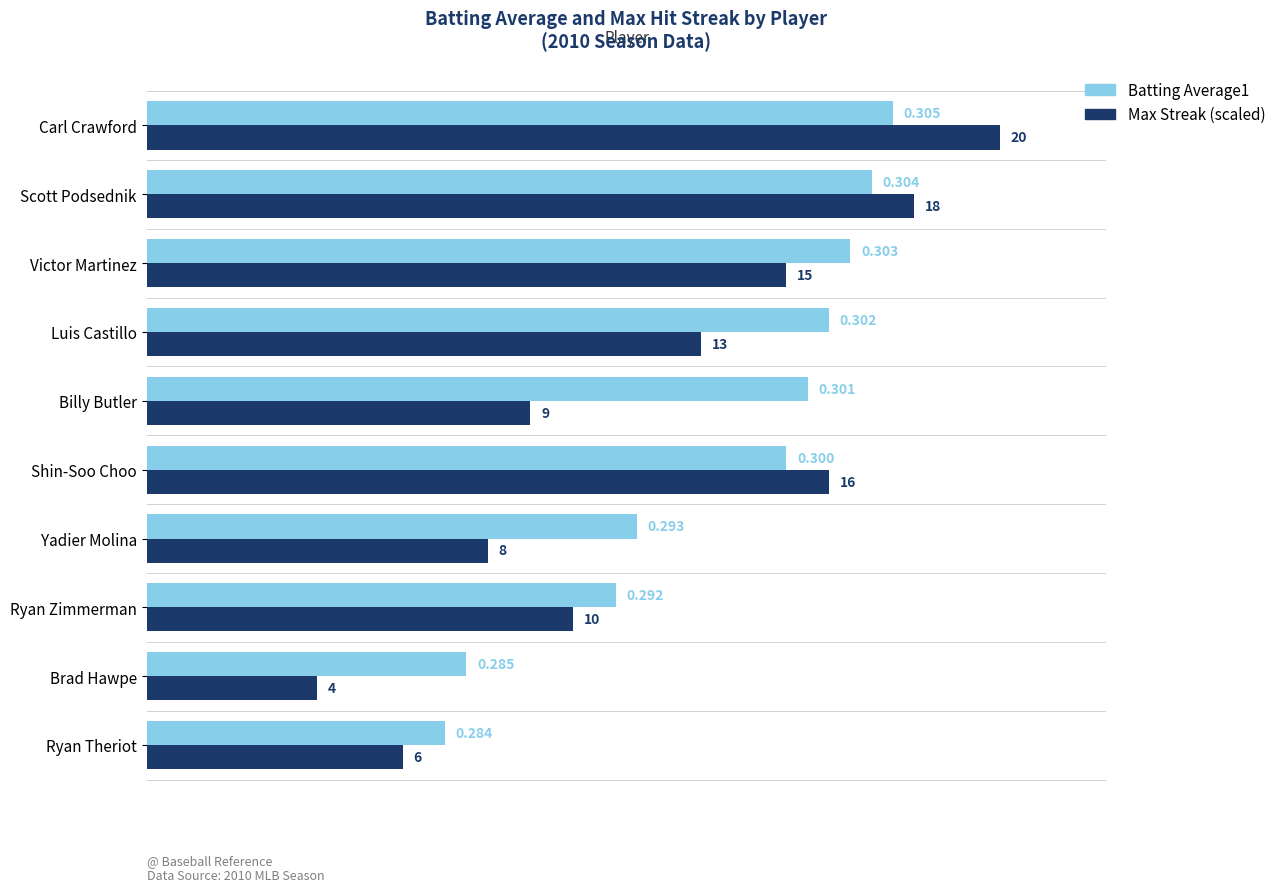

Rank the categories by Max Streak (scaled) value from lowest to highest.

Brad Hawpe, Ryan Theriot, Yadier Molina, Billy Butler, Ryan Zimmerman, Luis Castillo, Victor Martinez, Shin-Soo Choo, Scott Podsednik, Carl Crawford